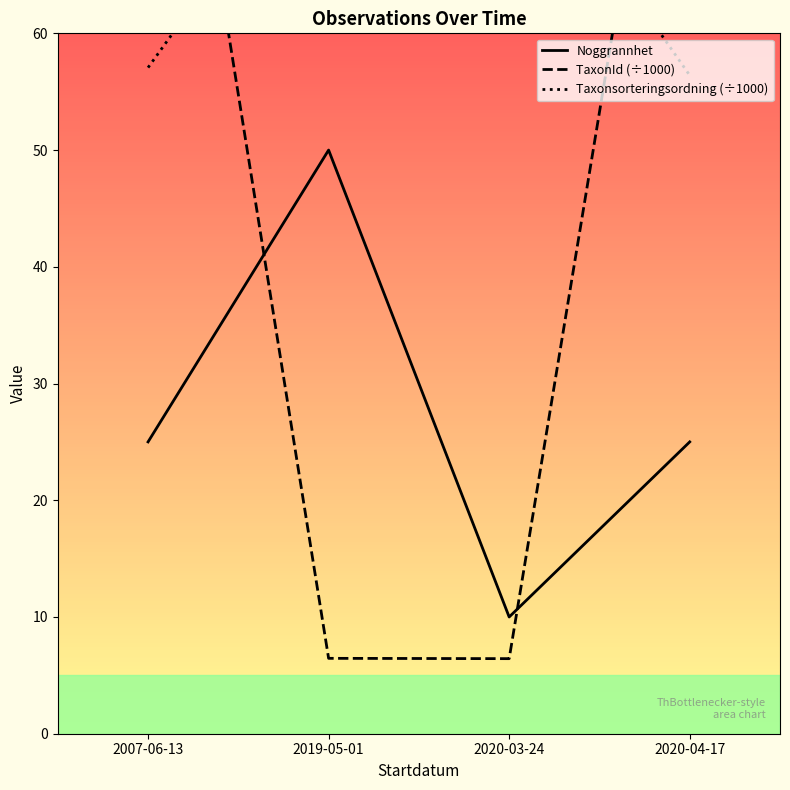

Reading left to right, extract all data points from this chart.

Noggrannhet: 2007-06-13=25.0	2019-05-01=50.0	2020-03-24=10.0	2020-04-17=25.0
TaxonId (÷1000): 2007-06-13=103.1	2019-05-01=6.5	2020-03-24=6.4	2020-04-17=100.0
Taxonsorteringsordning (÷1000): 2007-06-13=57.1	2019-05-01=78.6	2020-03-24=78.6	2020-04-17=56.4